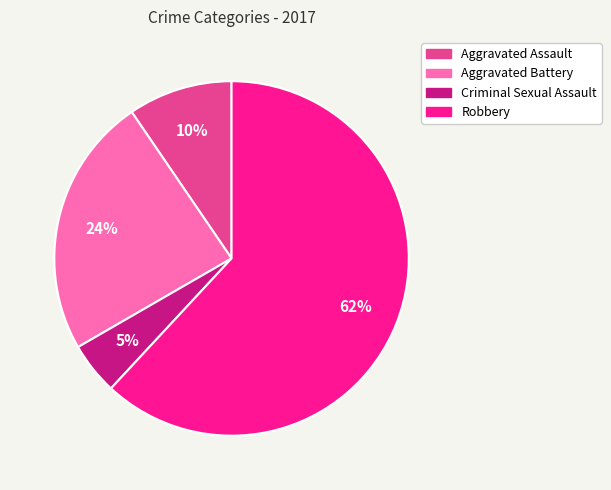

Rank the categories by value from lowest to highest.

Criminal Sexual Assault, Aggravated Assault, Aggravated Battery, Robbery